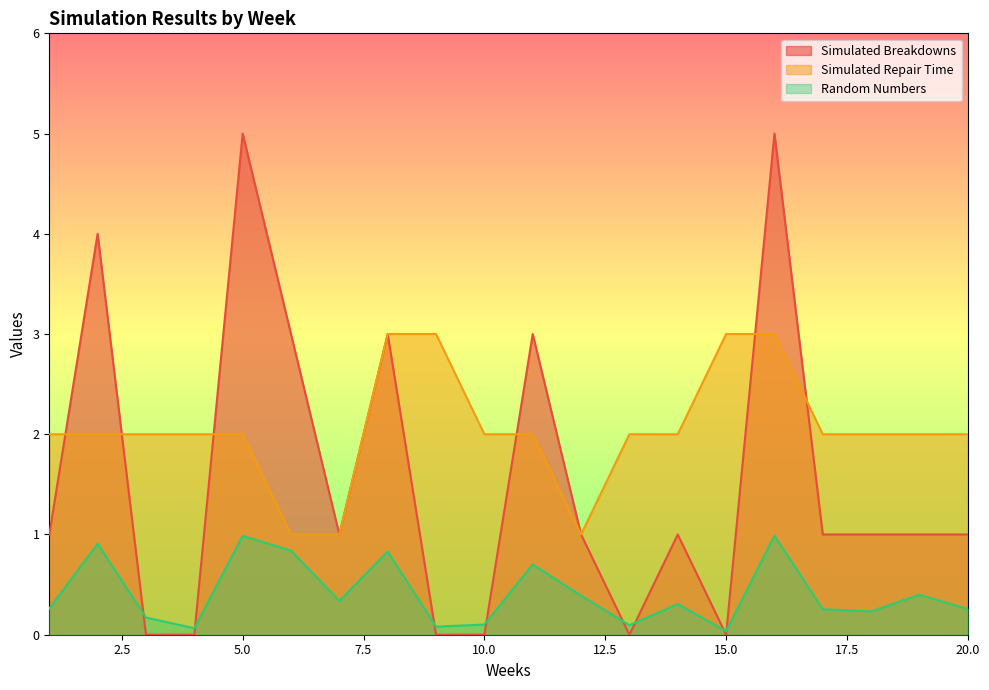

The Random Numbers series shows 0.3 at 1. True or false?

True